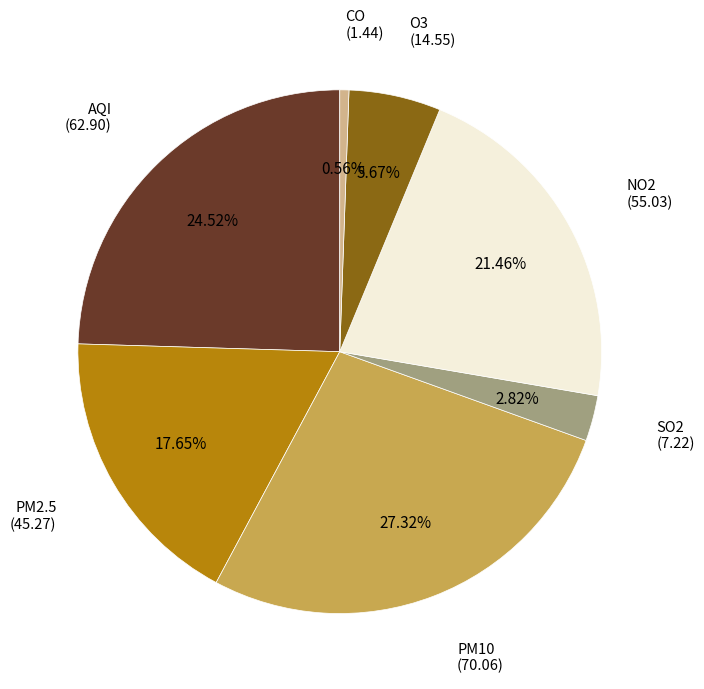

To the nearest percent, what is the average slice percentage?

14%